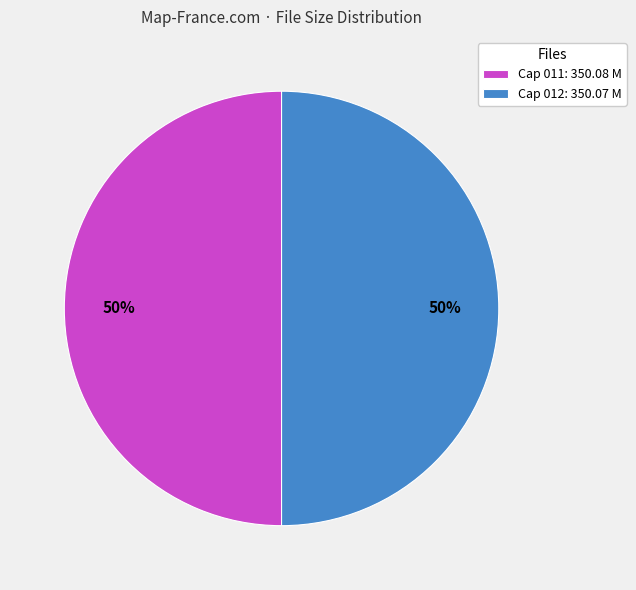

The Cap 012: 350.07 M slice represents 36% of the pie. True or false?

False